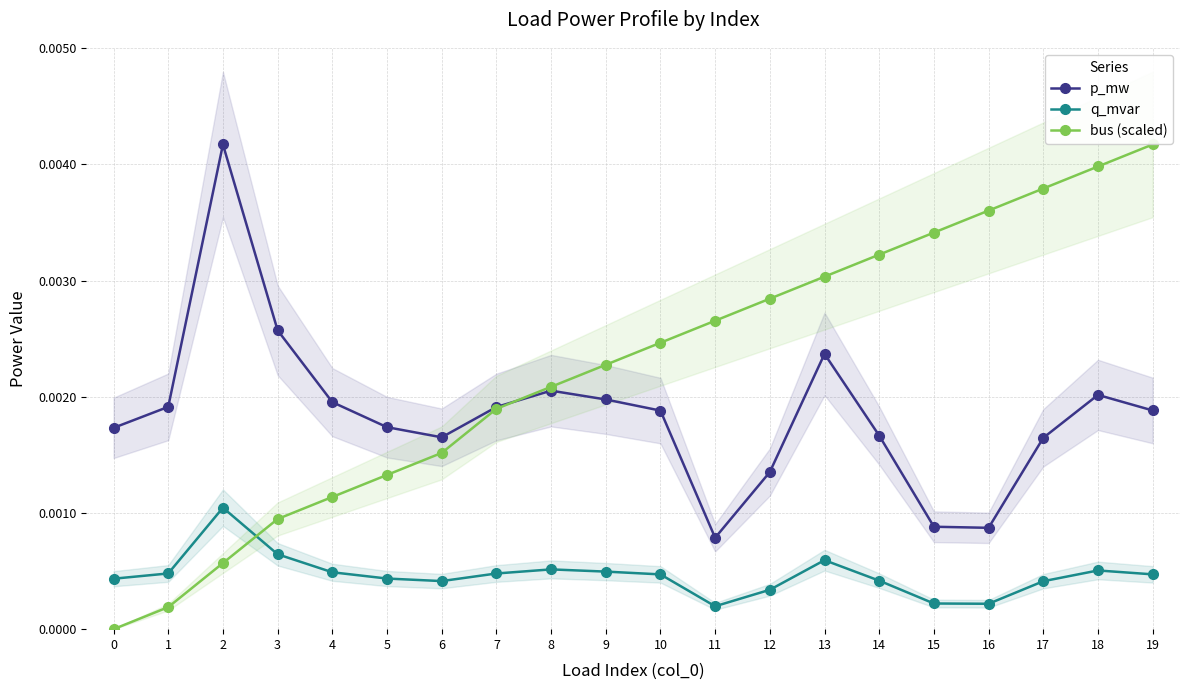

Between 6 and 13, which series saw the biggest shift?

bus (scaled)